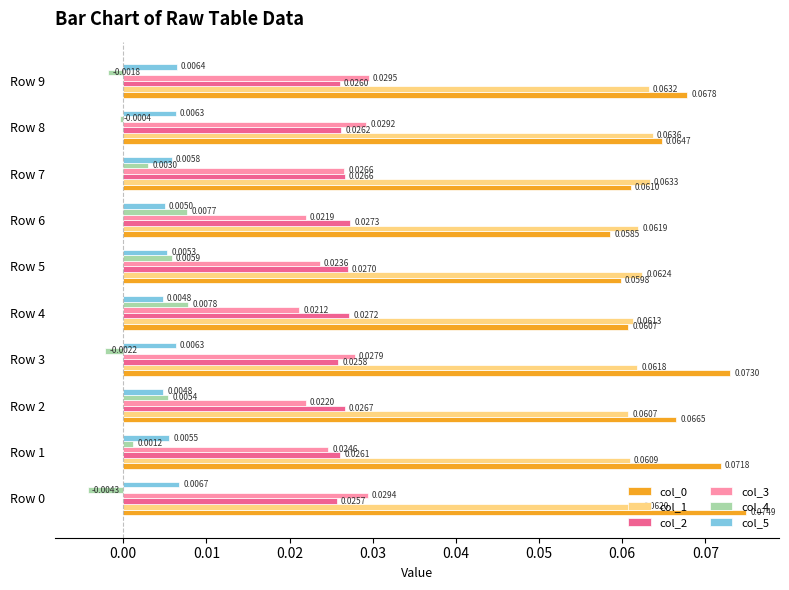

Which series changed the most between Row 5 and Row 7?

col_3